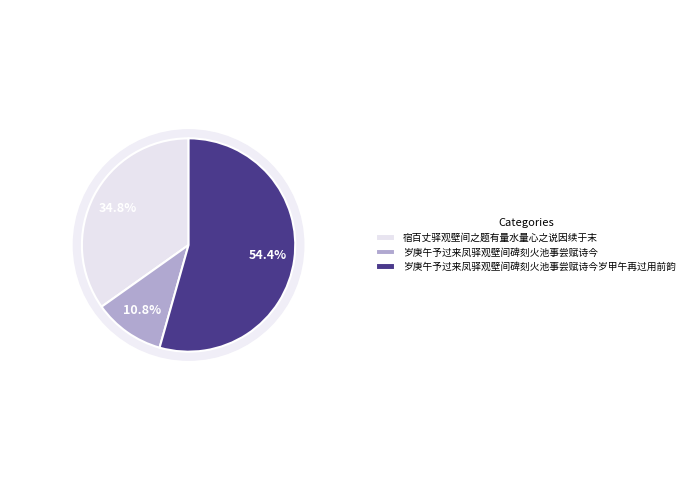

Does 岁庚午予过来凤驿观壁间碑刻火池事尝赋诗今岁甲午再过用前韵 represent more than half of the total?

Yes